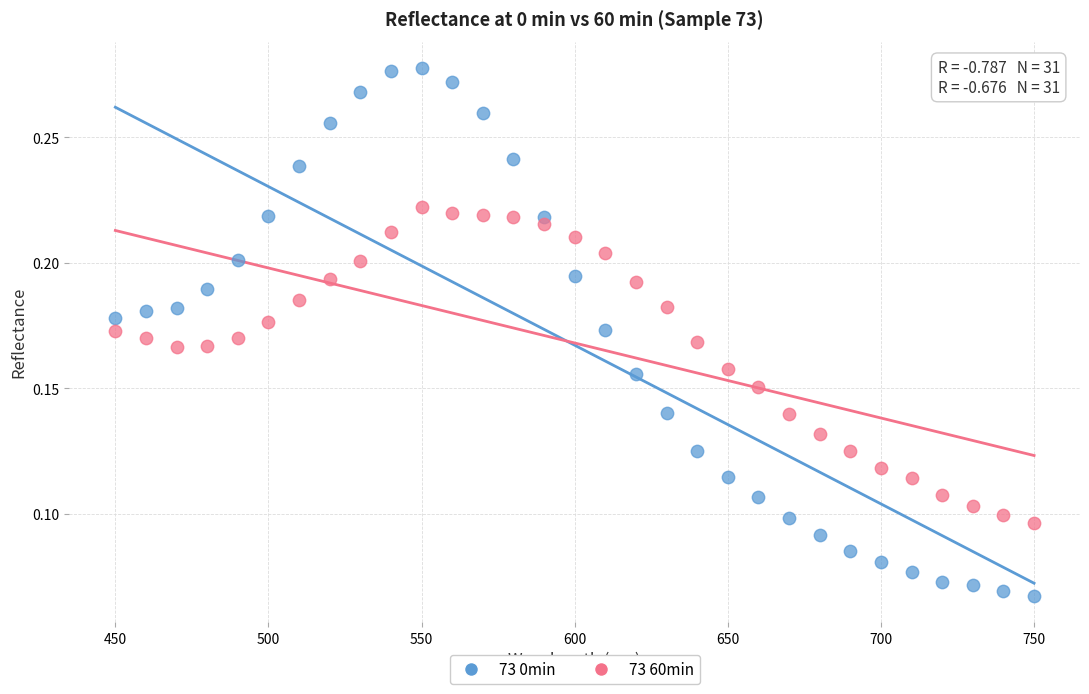

Which series contains the highest Y value?

73 0min